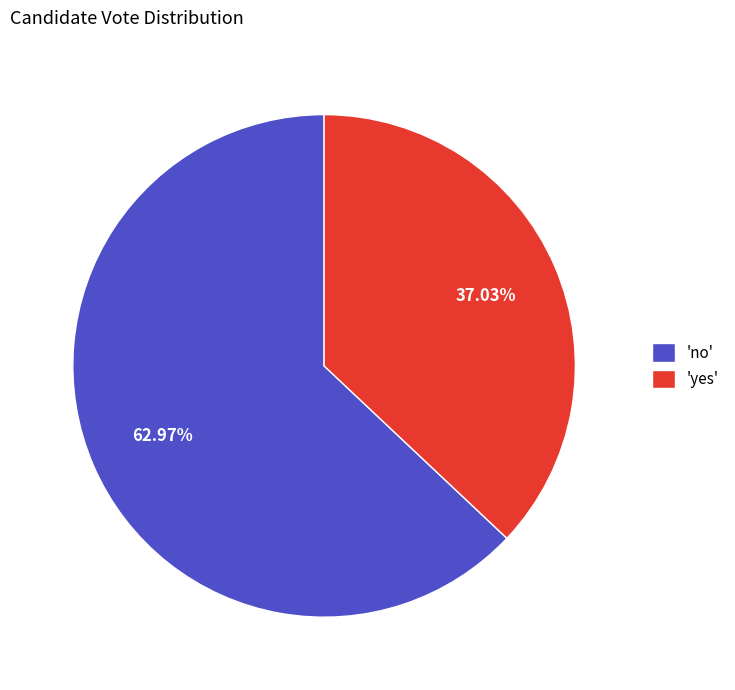

Between 'no' and 'yes', which is larger?

'no'